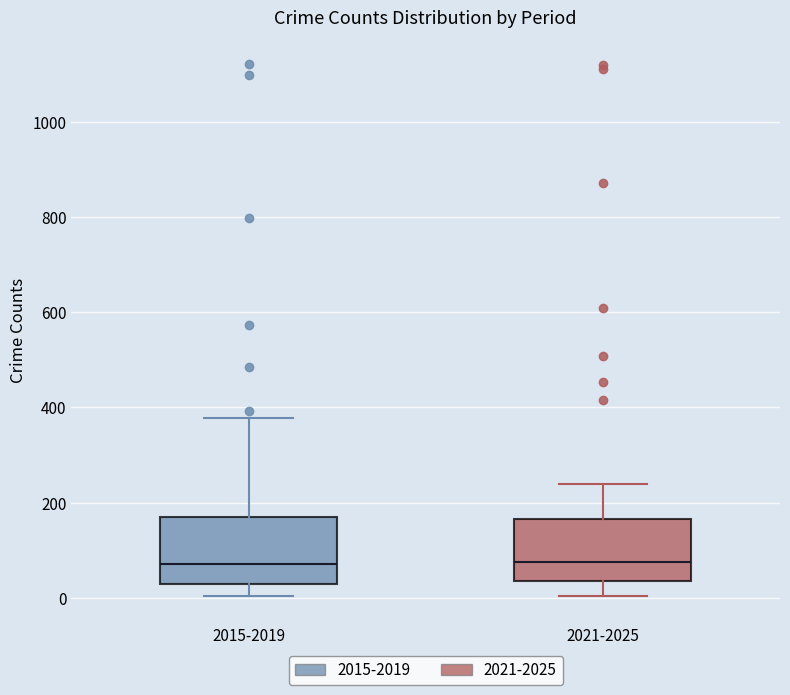

Reading left to right, read every box against the y-axis: the position of its median line, the range the box covers, and the ends of its whiskers. The values are not printed on the chart, so give them approximately, as read against the axis.

2015-2019: median 80, box 20 to 160, whiskers 0 to 380
2021-2025: median 80, box 40 to 160, whiskers 0 to 240